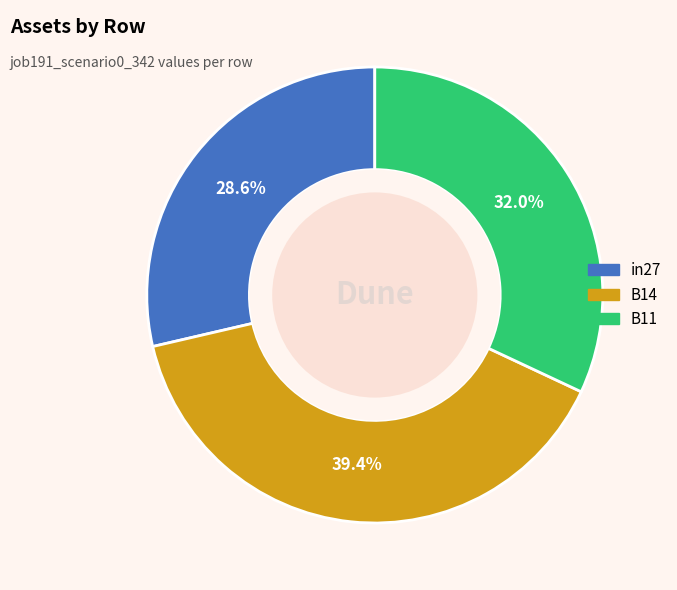

What percentage is the in27 slice, to the nearest percent?

29%